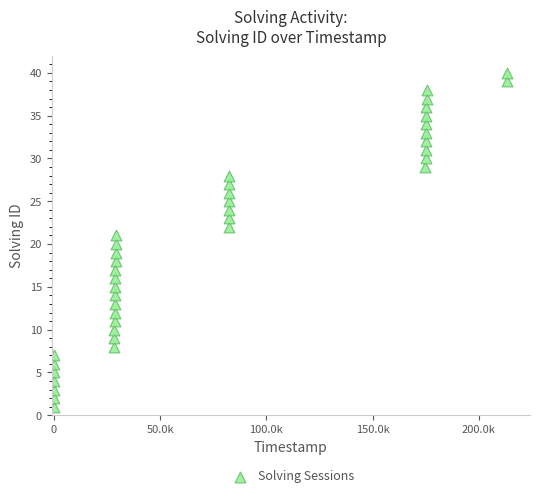

What is the range of Y values (max minus min)?

39